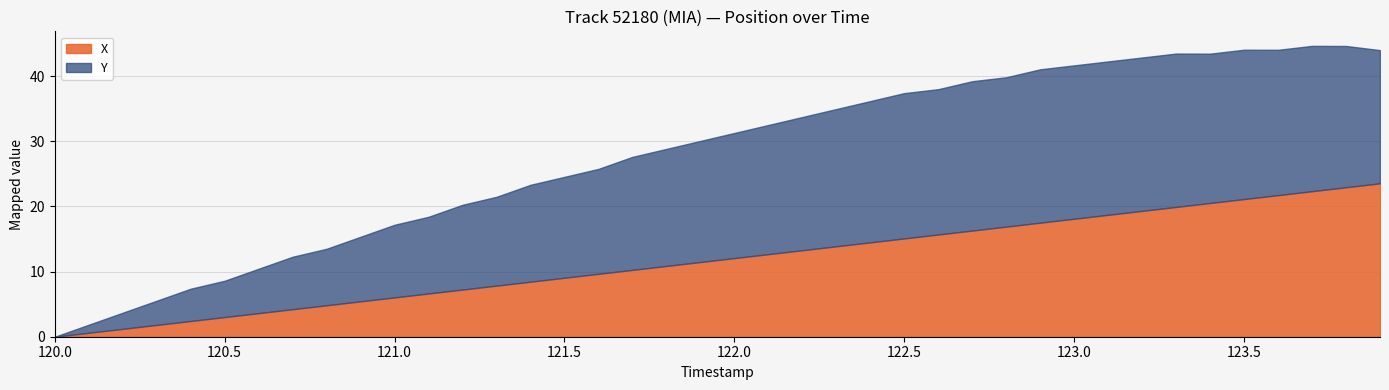

True or false: X and Y cross at least once.

False